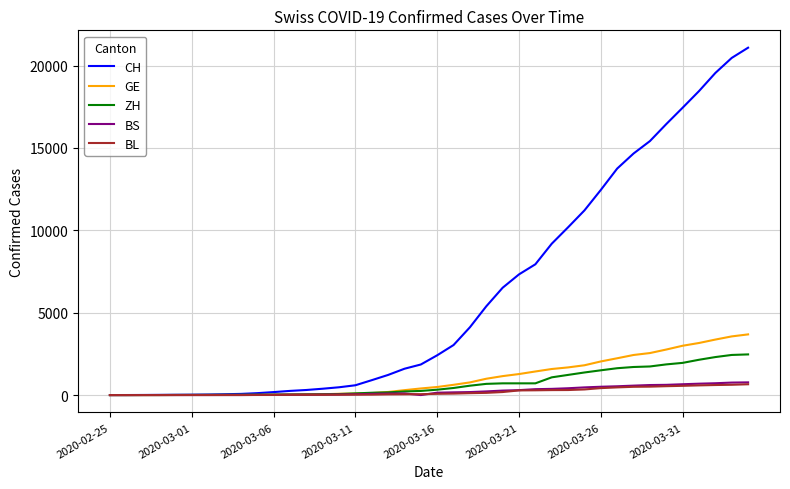

Which series has the widest spread of values?

CH